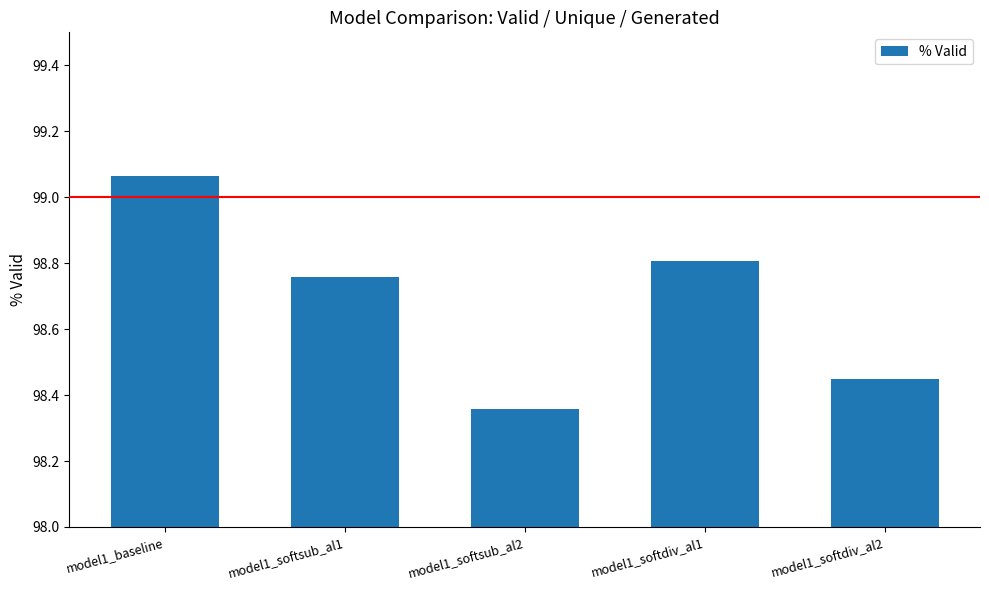

Which category has the lowest value across all series?

model1_softsub_al2